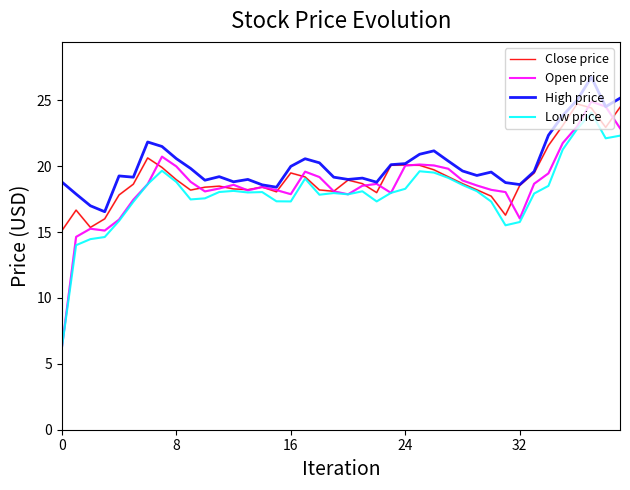

Which series has the widest spread of values?

Open price